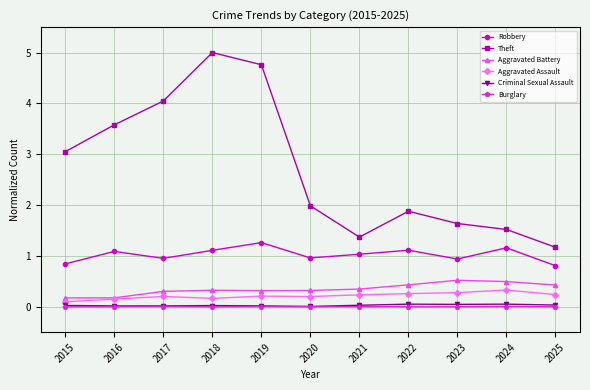

True or false: Theft has a value of 5.0 at 2018.

True